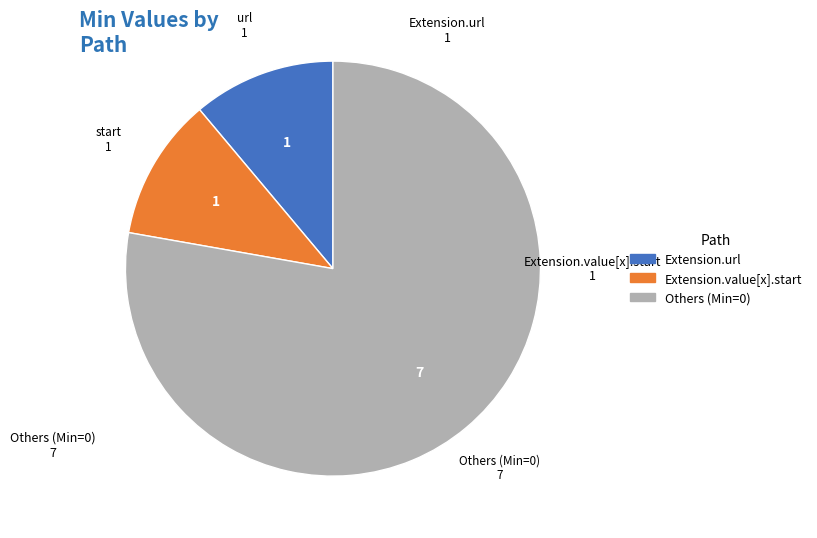

Does any single category account for the majority?

Yes